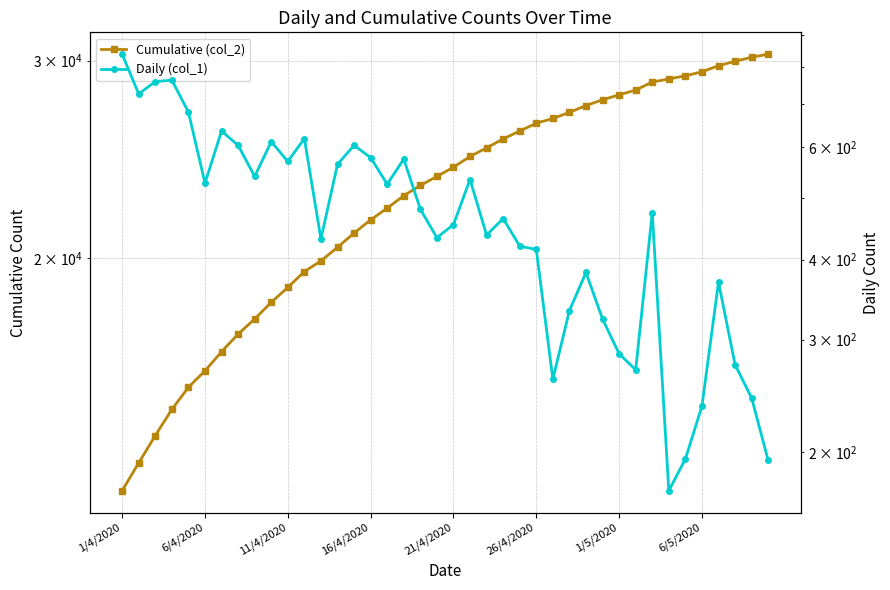

Is it true that Cumulative (col_2) equals 29315 at 6/5/2020?

True